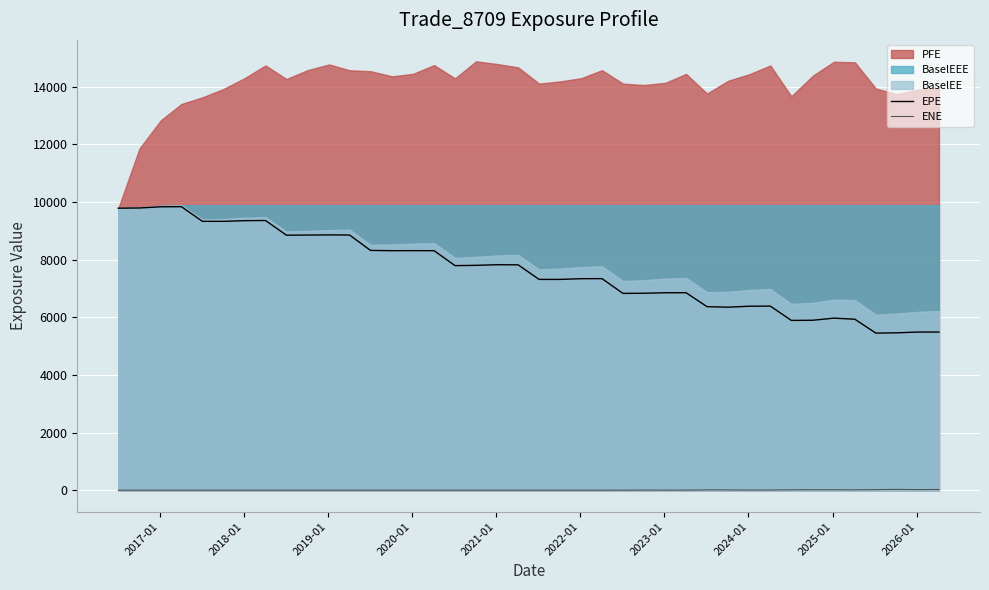

What is the highest value of the EPE series?

9840.8